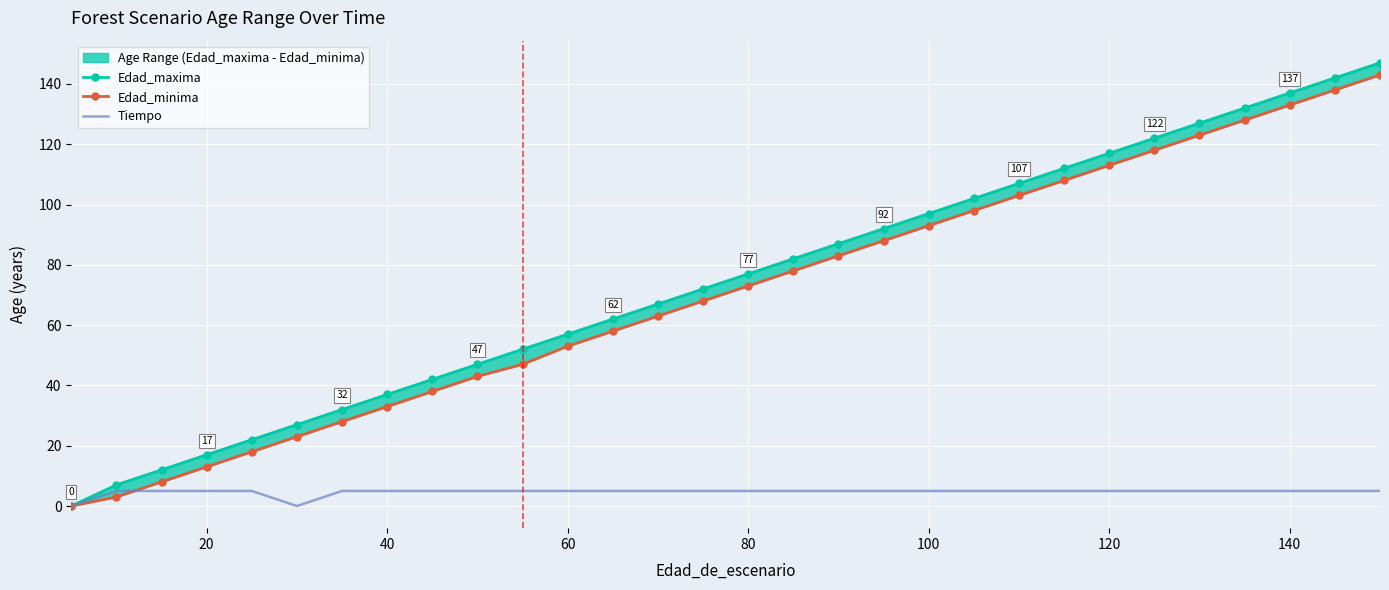

What is the maximum value for Tiempo?

5